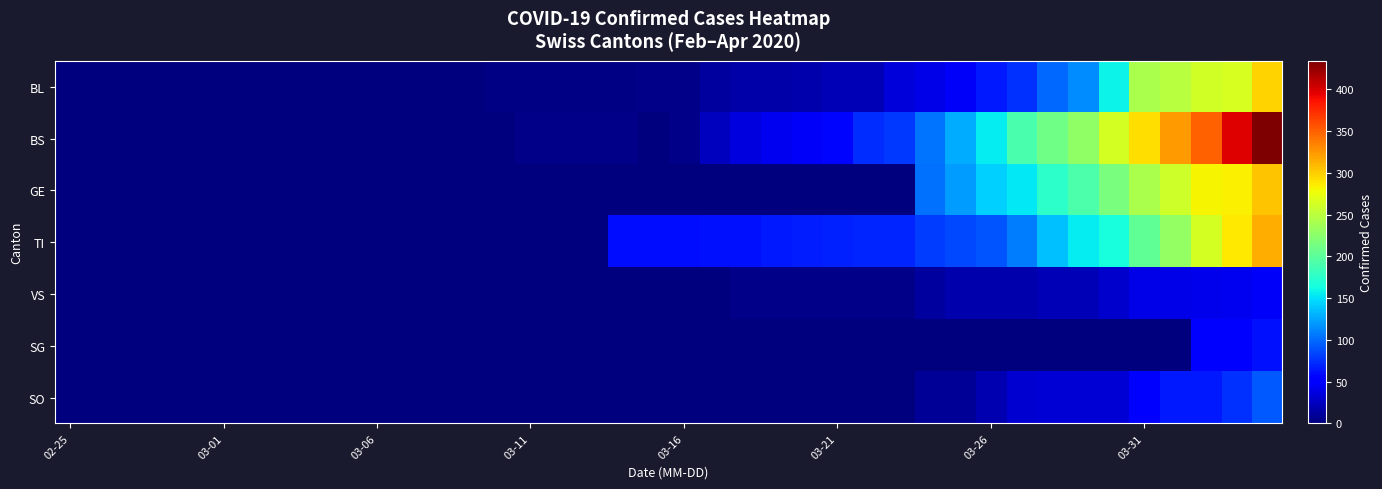

At how many categories does at least one series exceed 275?

5